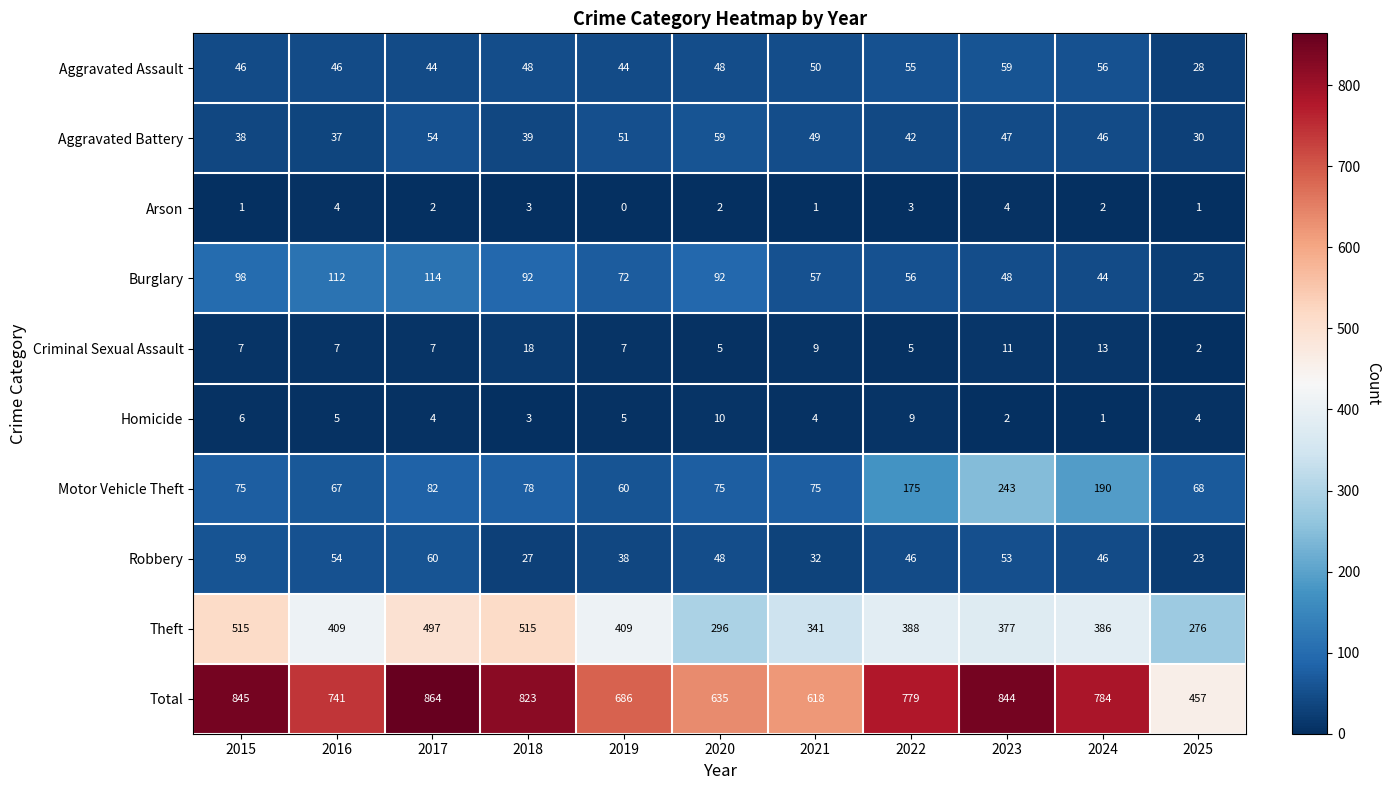

Which series has the largest total across all categories?

Total